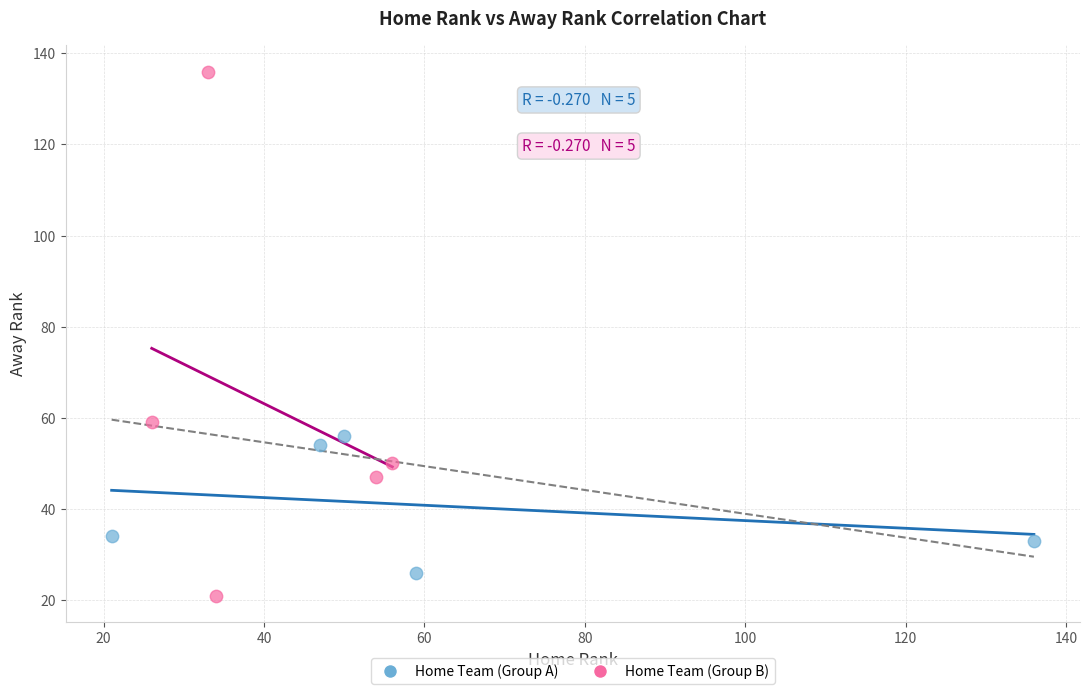

Which series contains the lowest Y value?

Home Team (Group B)